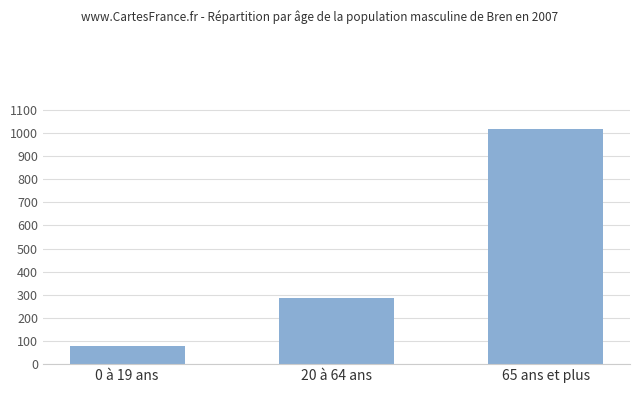

What is the maximum value shown in the chart?

1018